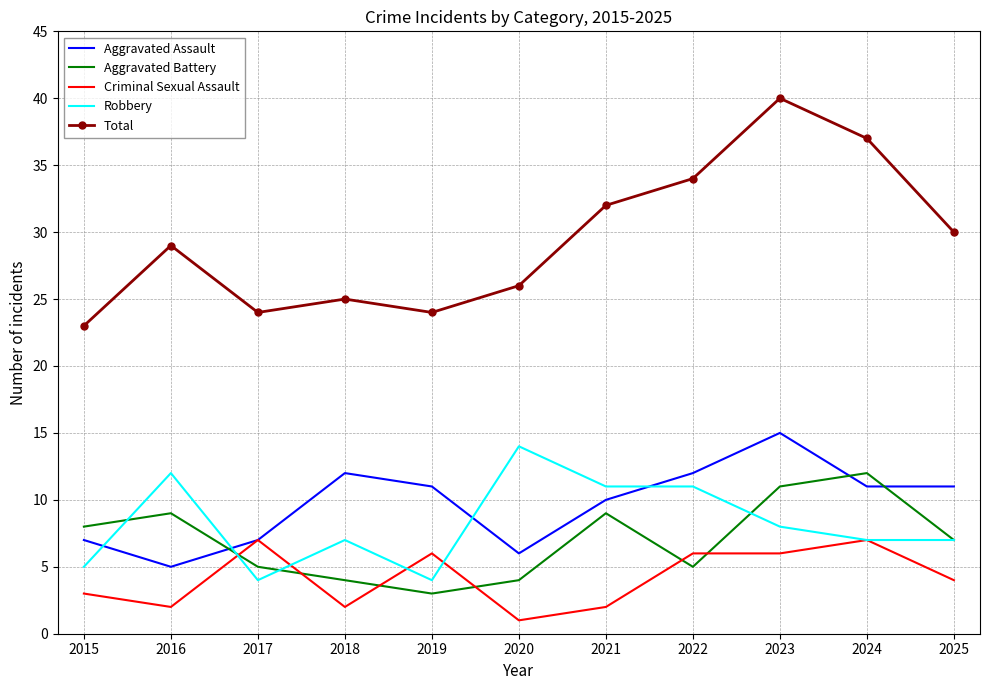

What is the difference between the maximum and minimum values in the Total series?

17